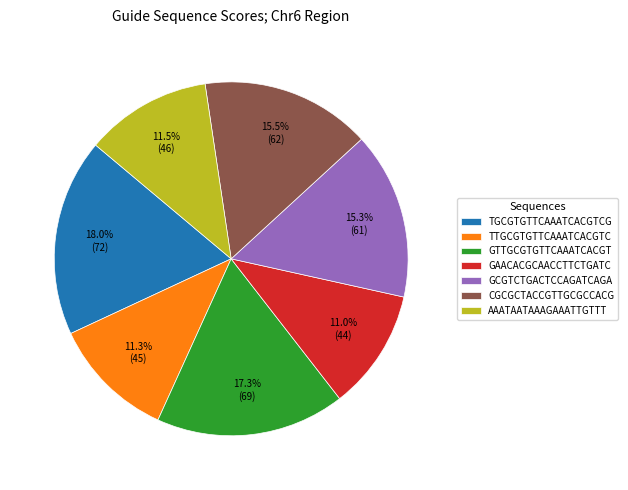

What is the largest slice in the pie chart?

TGCGTGTTCAAATCACGTCG